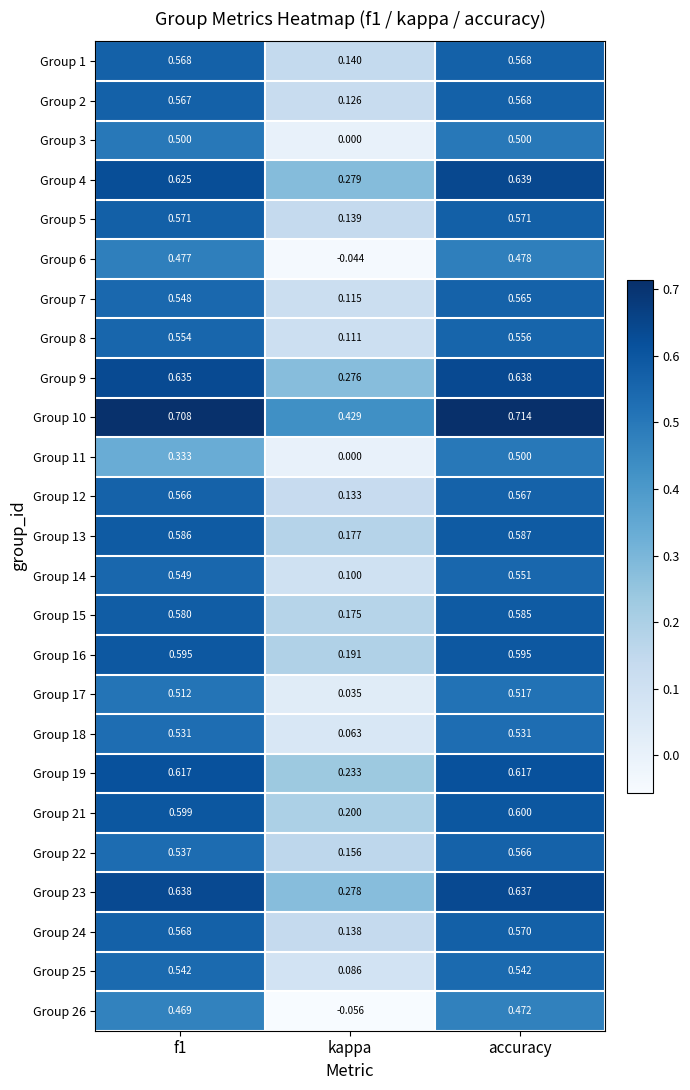

At which category is the sum across all series the highest?

accuracy